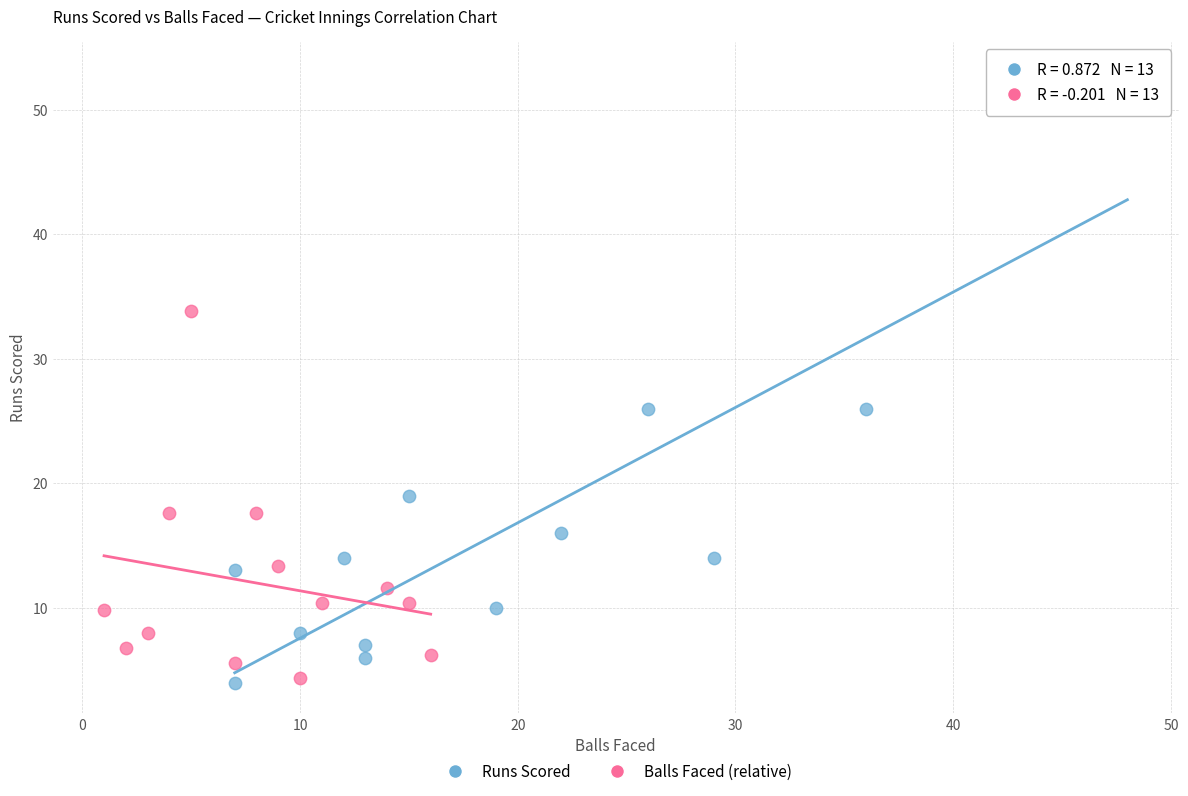

What are all the series names shown in the legend?

Runs Scored, Balls Faced (relative)